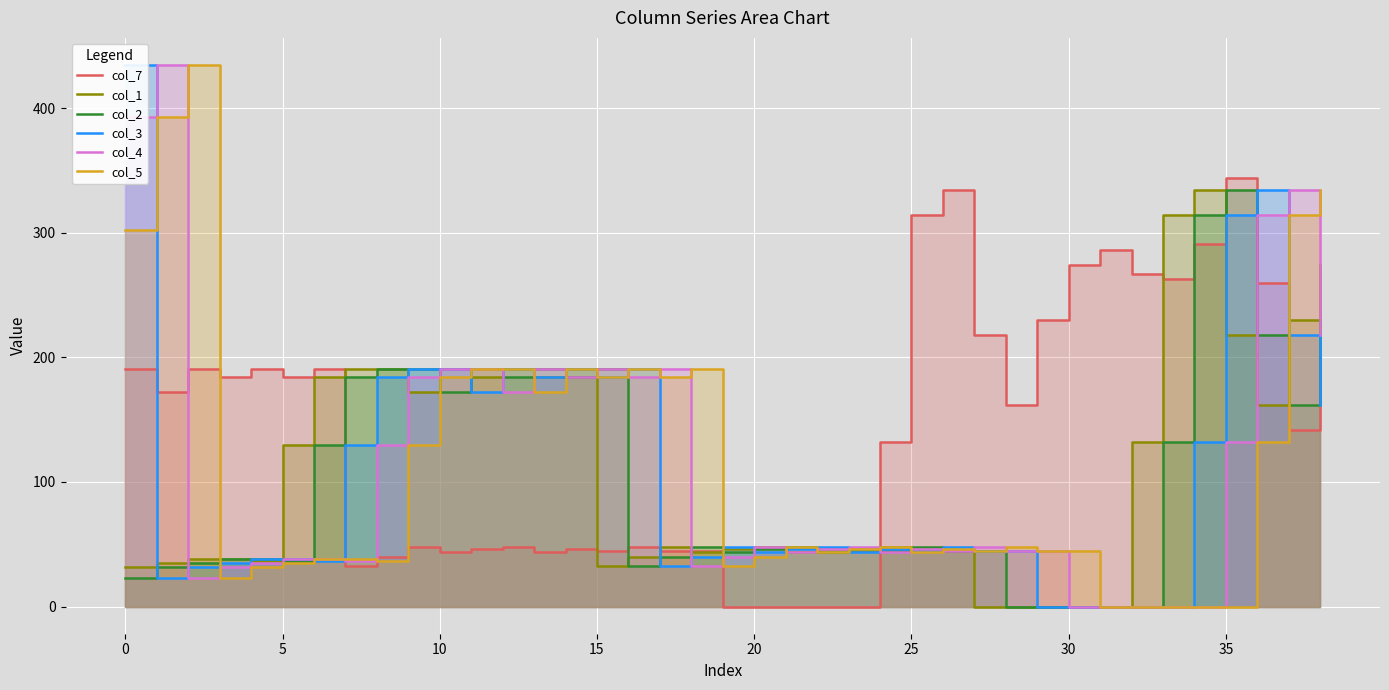

What is the maximum value for col_7?

344.0